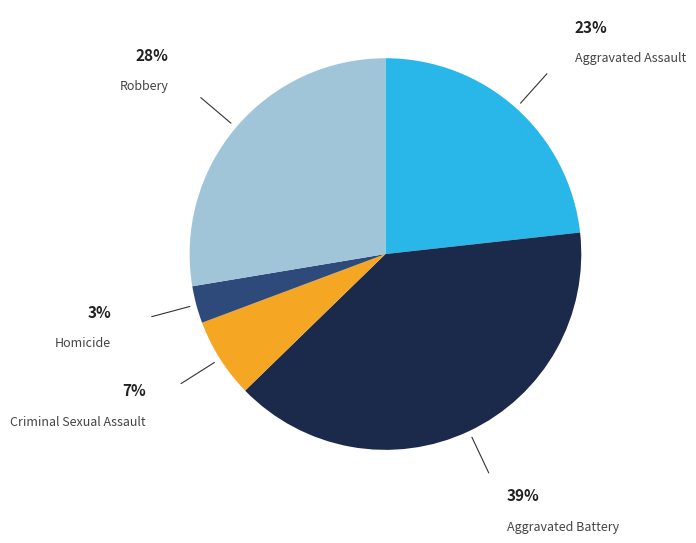

Is there any slice that represents more than half of the pie?

No